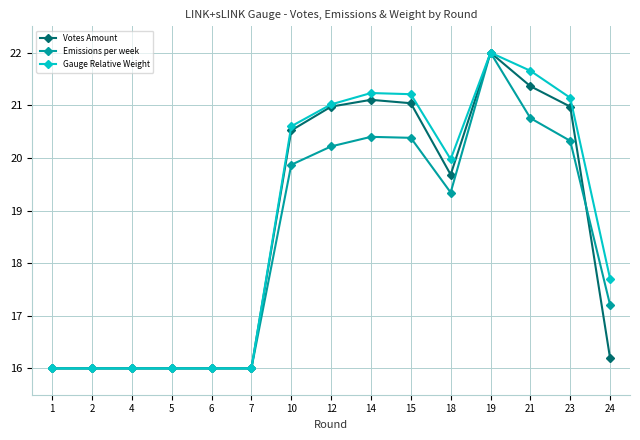

Which series has the largest total across all categories?

Gauge Relative Weight